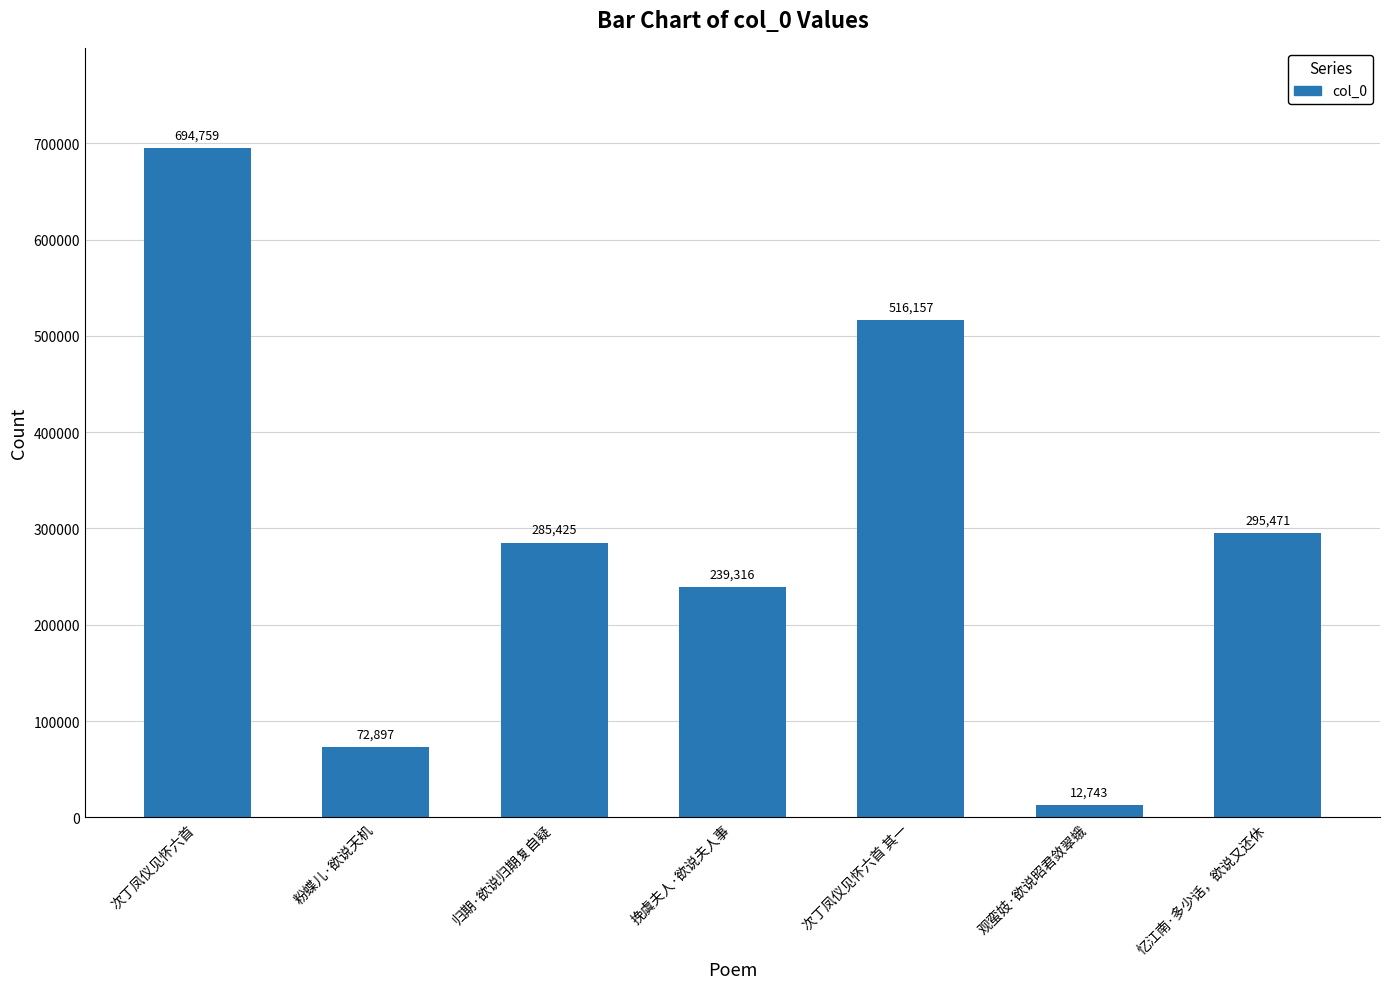

What value does the data have at 挽虞夫人·欲说夫人事, to the nearest 50?

239300